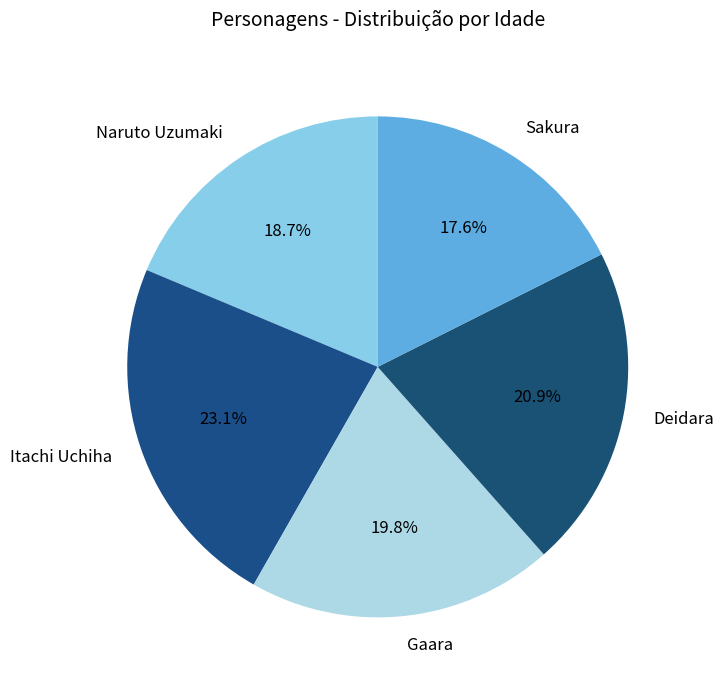

Combined, what portion of the pie is Itachi Uchiha and Sakura?

40.7%